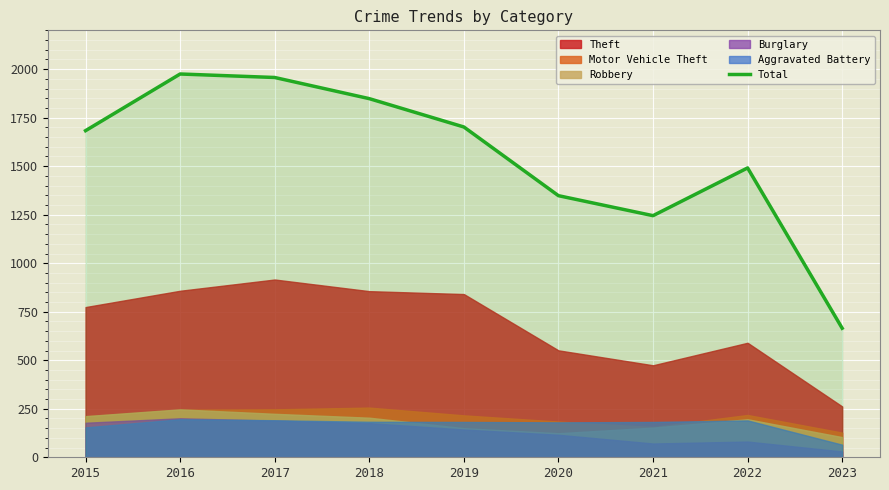

The chart shows a value of 368 at 2015. True or false?

False